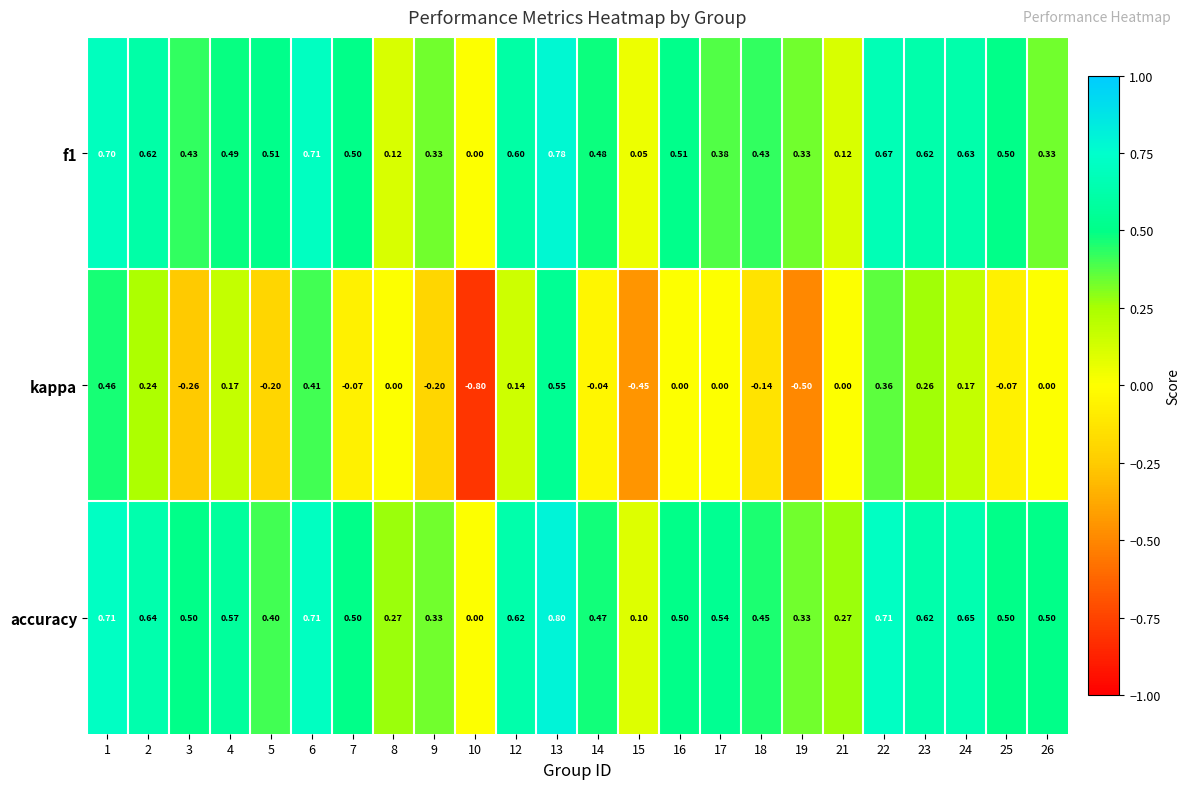

Which series has the largest total across all categories?

accuracy